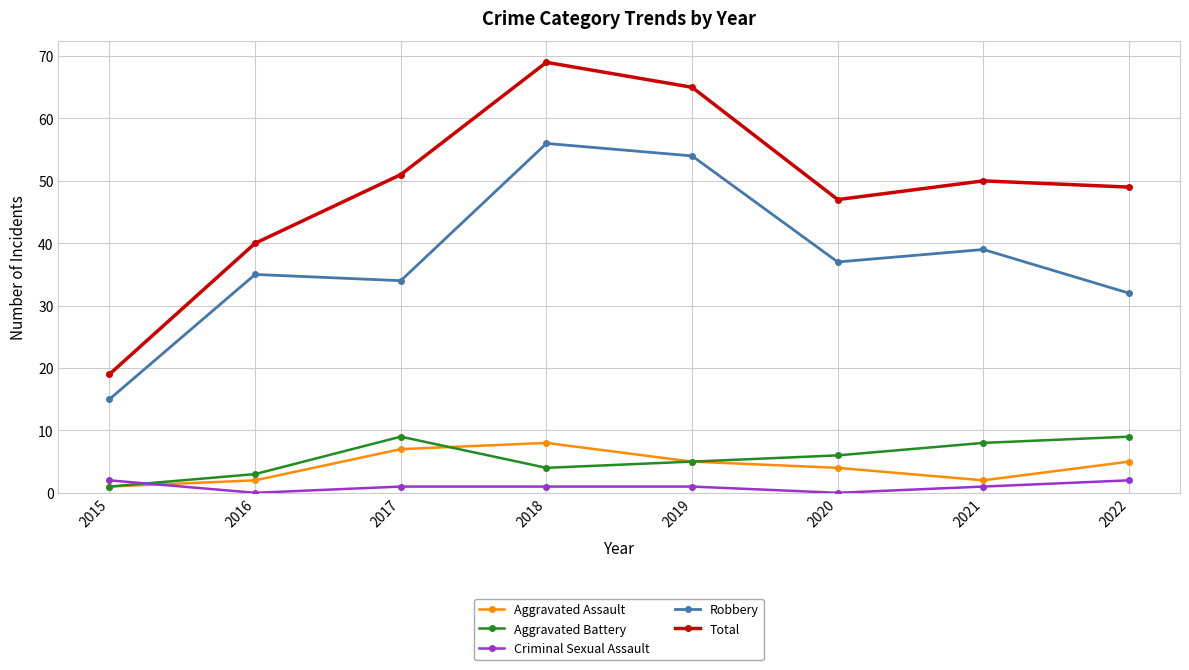

How many interior local peaks does the Total series have?

2